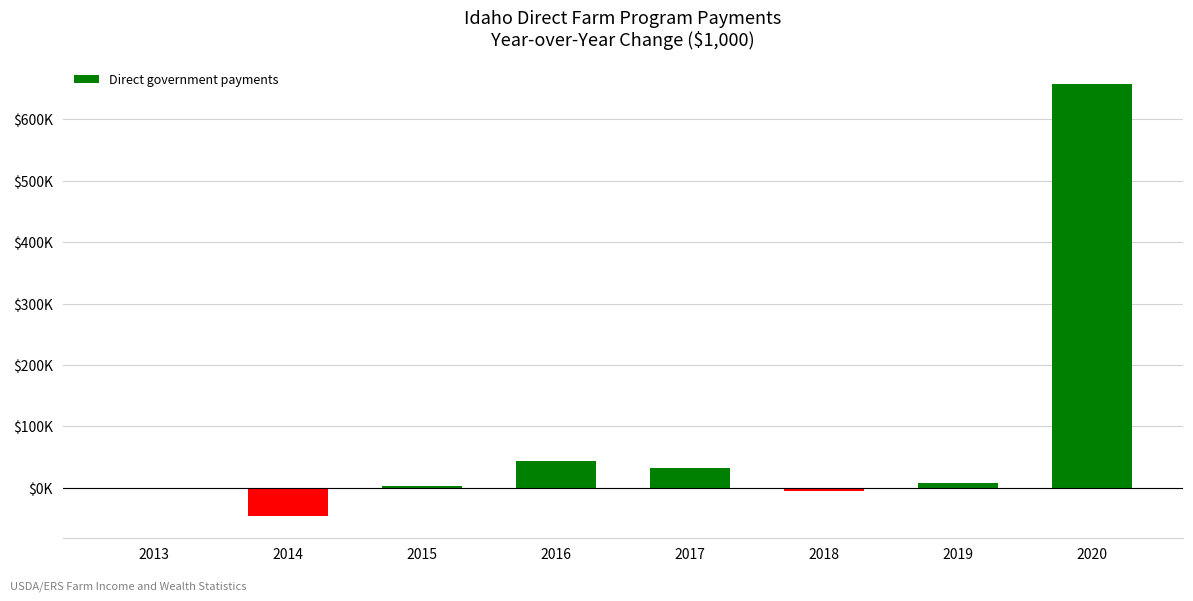

Are the bars horizontal?

No